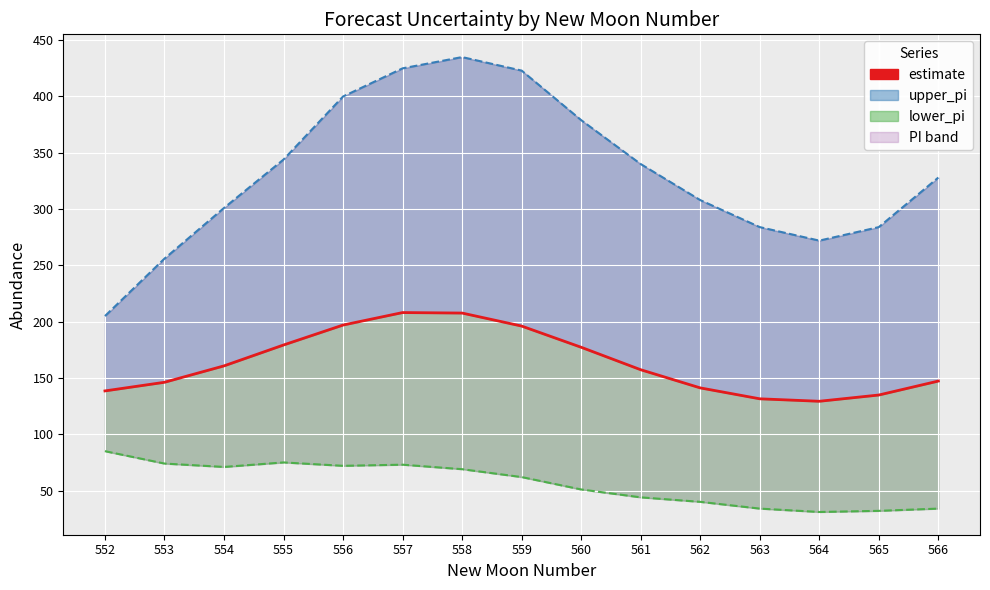

Is it true that upper_pi line equals 284.0 at 563?

True